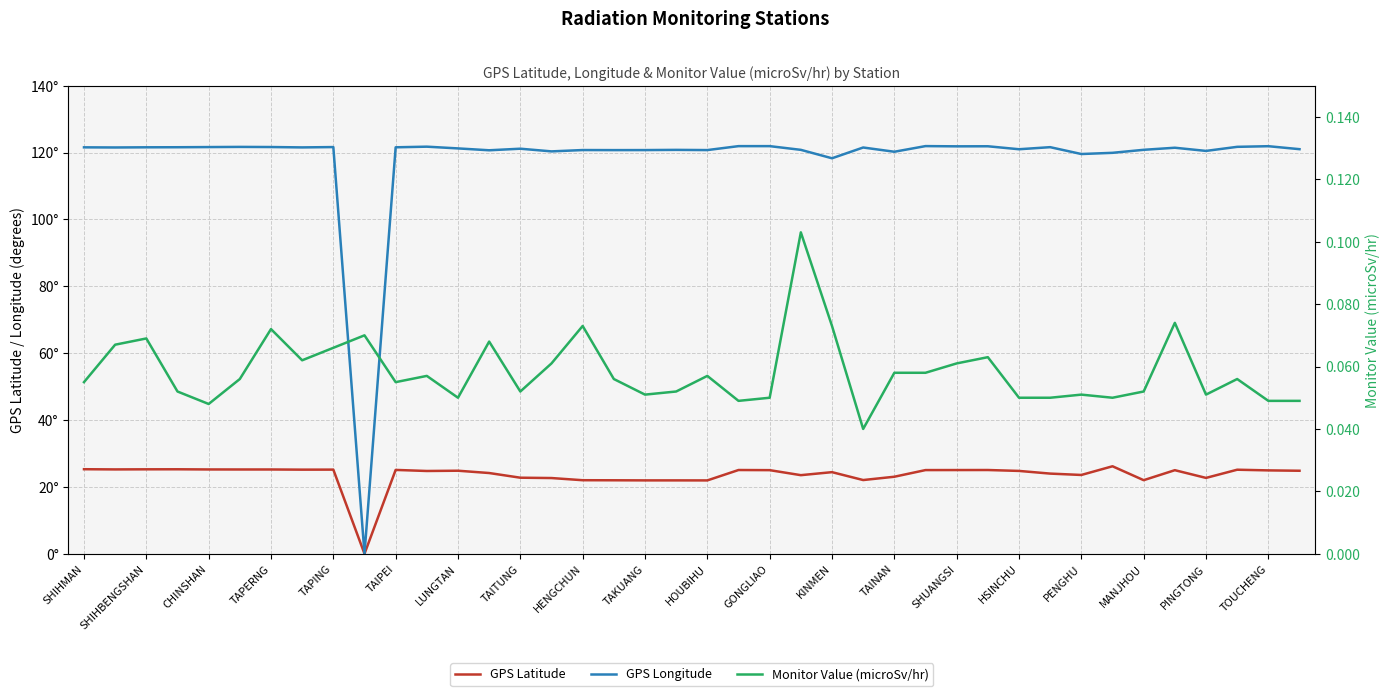

True or false: GPS Latitude and GPS Longitude intersect in this chart.

False